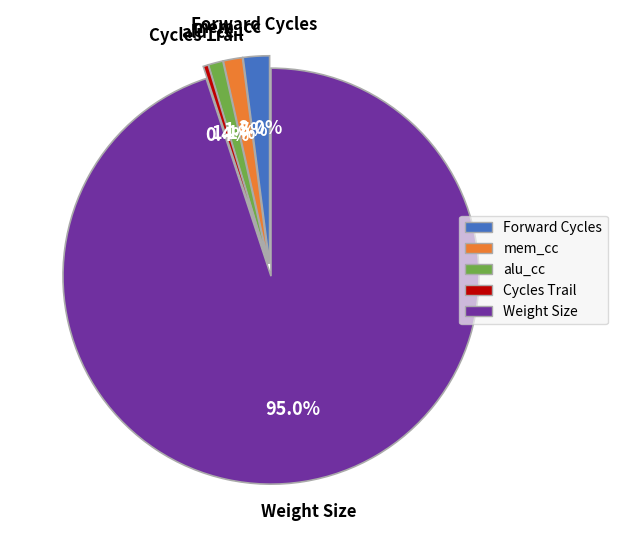

Is there any slice that represents more than half of the pie?

Yes